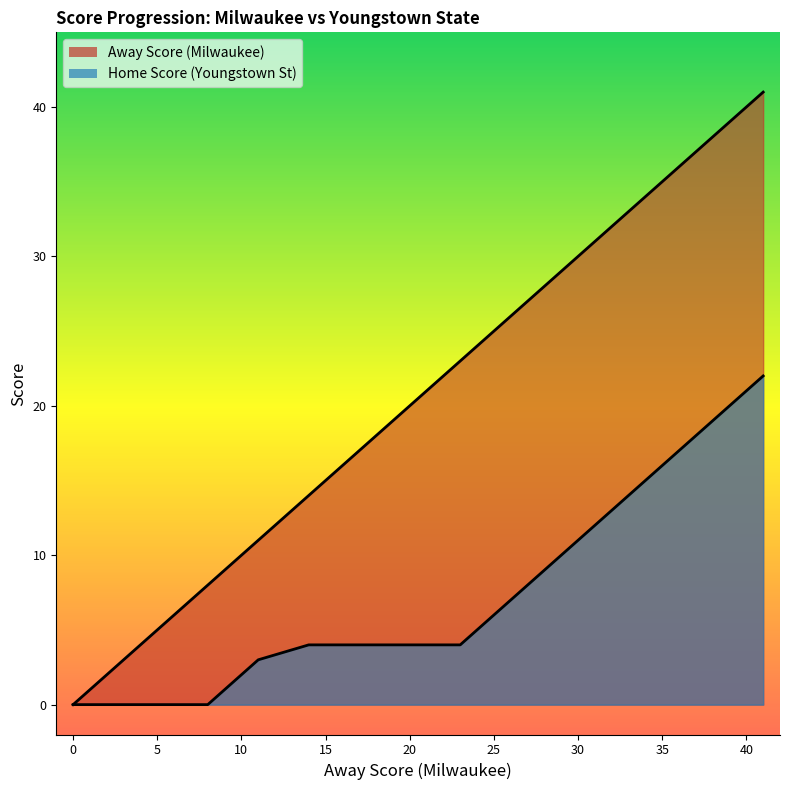

Rank the categories by Home Score value from lowest to highest.

0, 3, 5, 8, 11, 14, 17, 20, 23, 26, 29, 32, 35, 38, 41